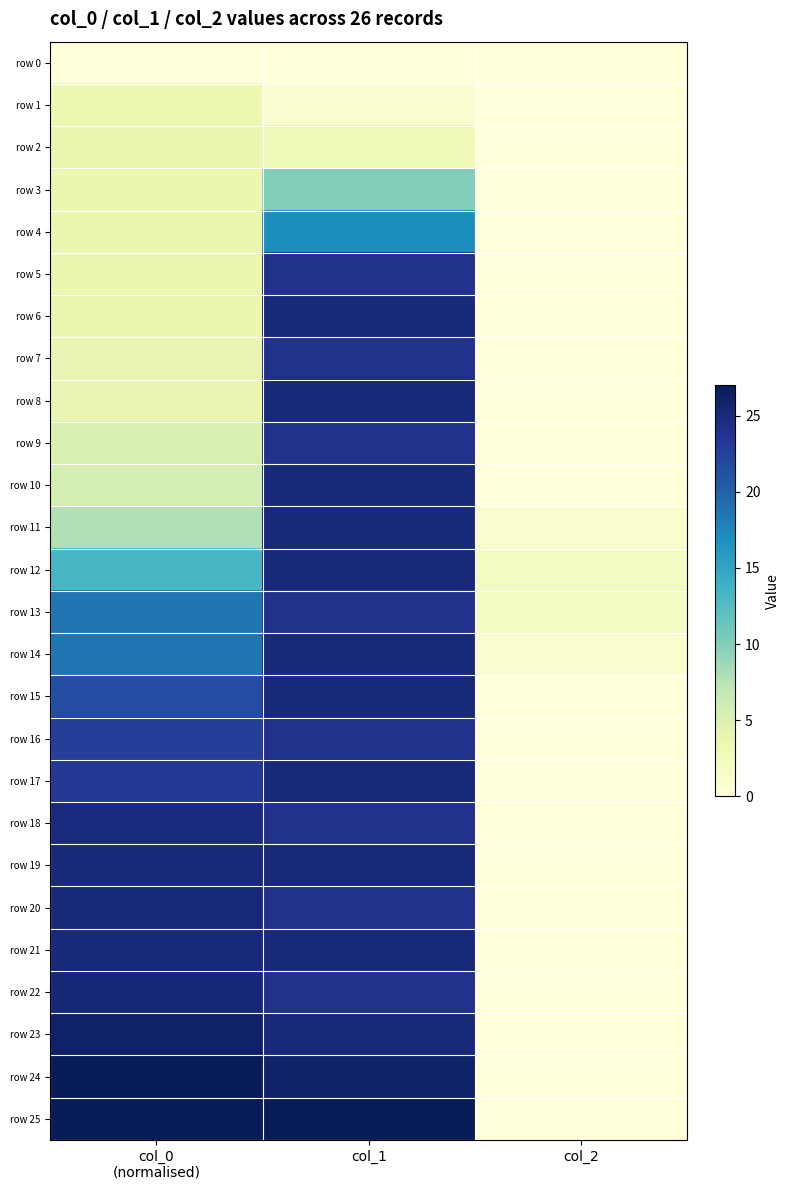

Which category has the highest value across all series?

col_0
(normalised)